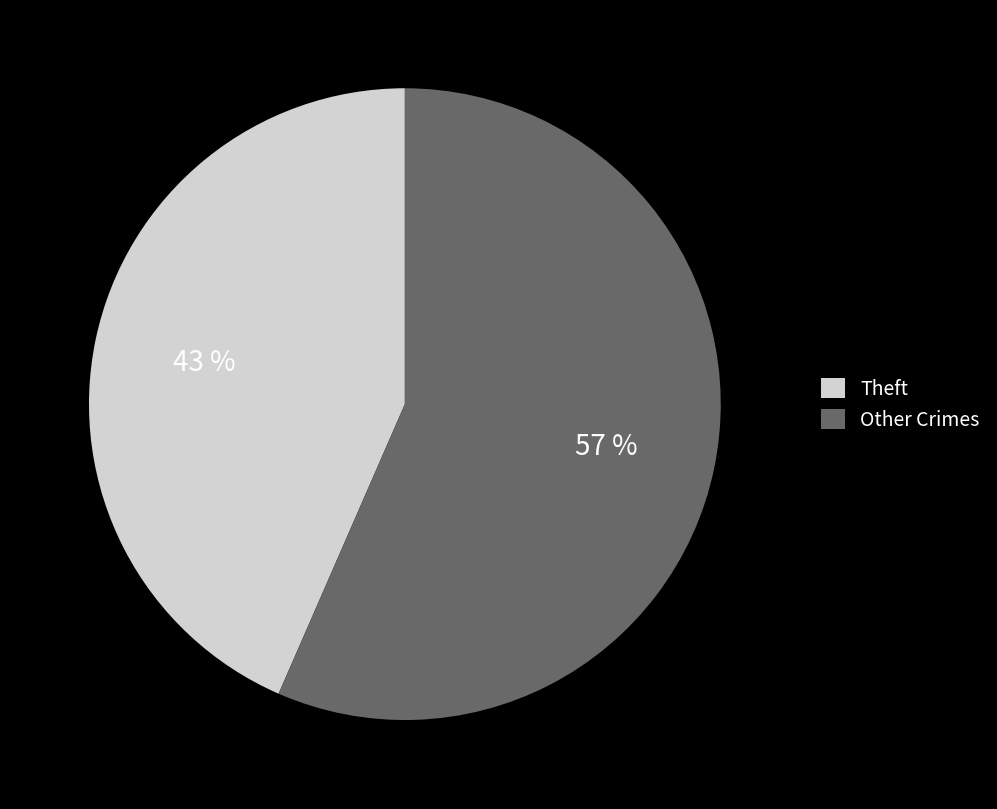

Which slice is the smallest?

Theft